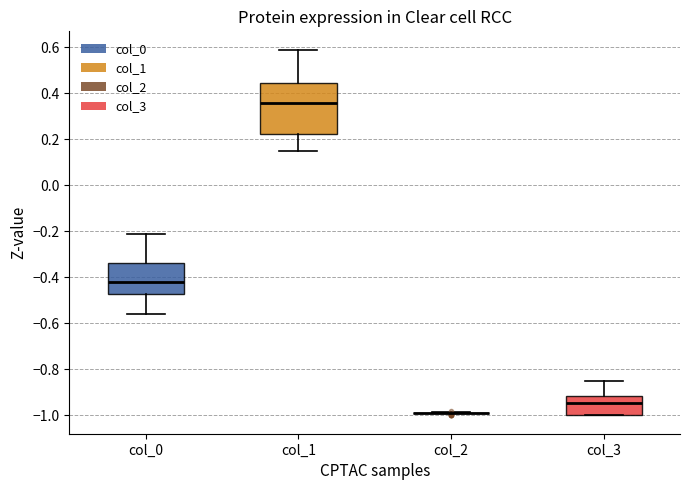

Which box is the tallest, from its lower edge to its upper edge?

col_1